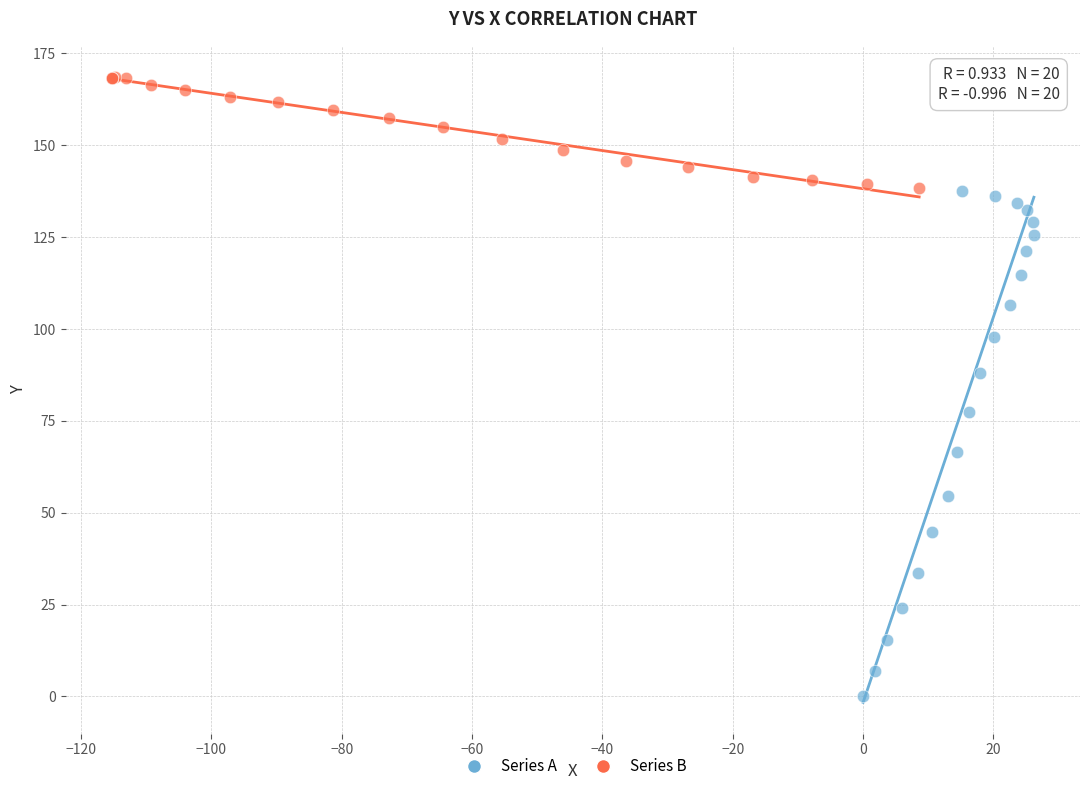

Which series contains the highest Y value?

Series B